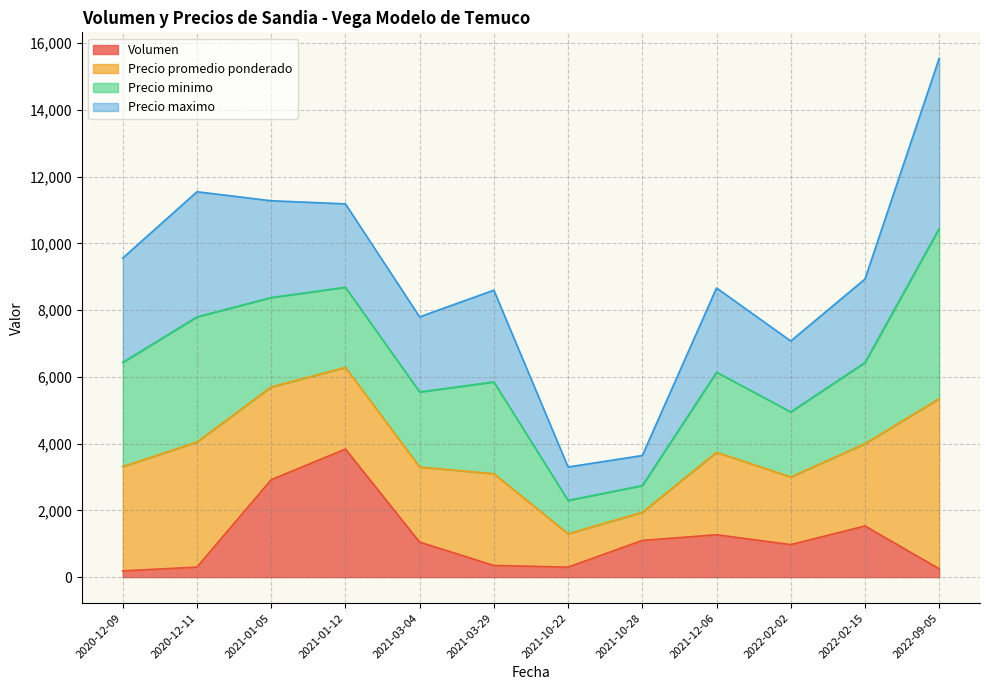

What is the maximum value for Volumen?

3837.5